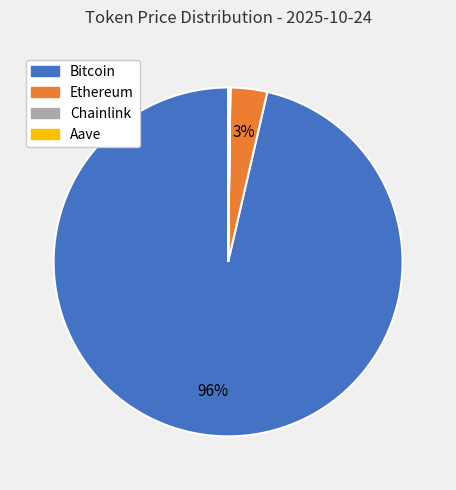

To the nearest percent, what percentage of the pie is Ethereum?

3%